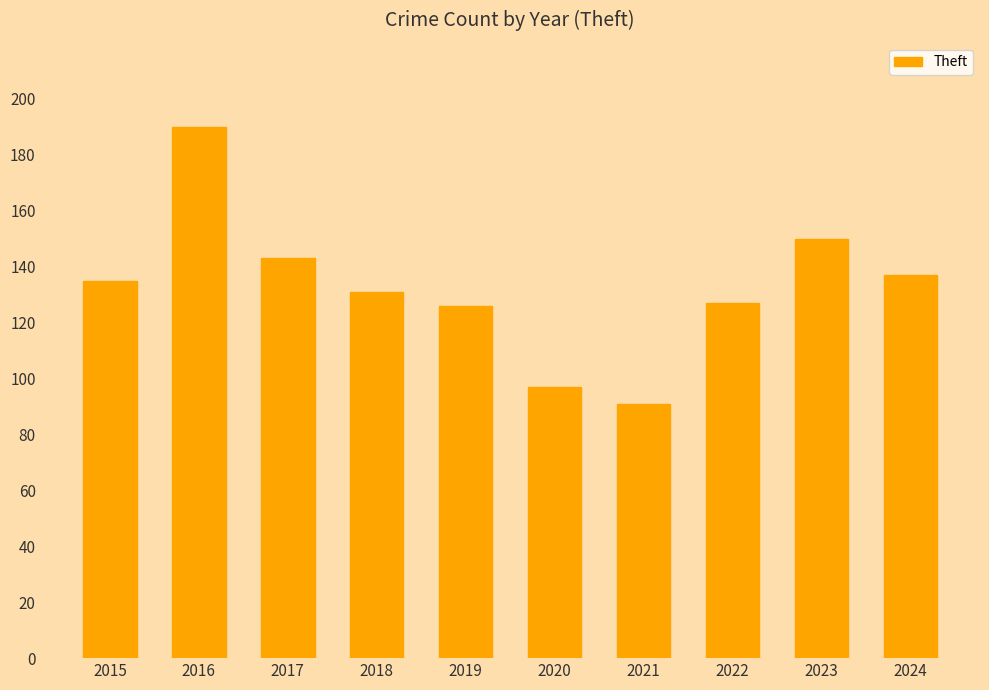

What is the change in value from 2016 to 2018?

-59